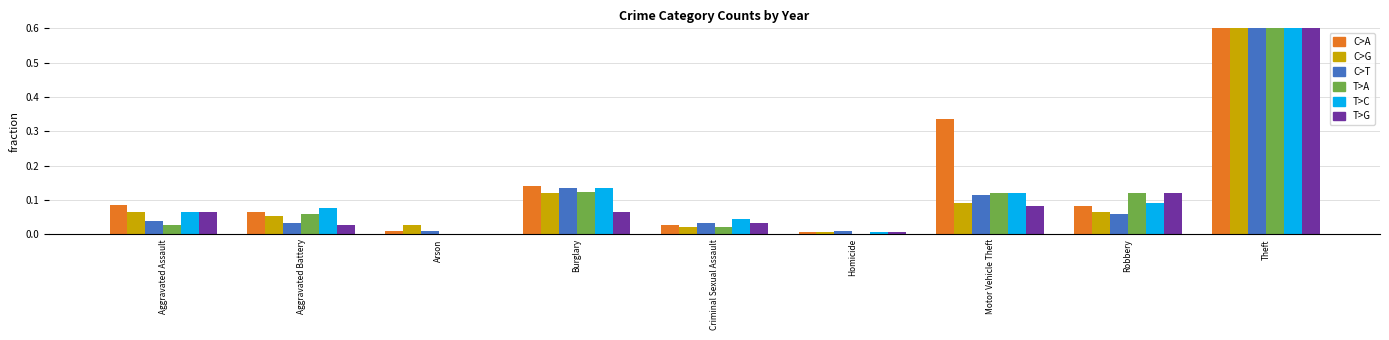

Are the bars grouped side by side (vs. stacked)?

Yes